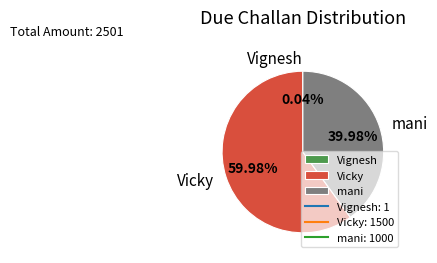

What percentage is NOT represented by Vicky?

40.0%